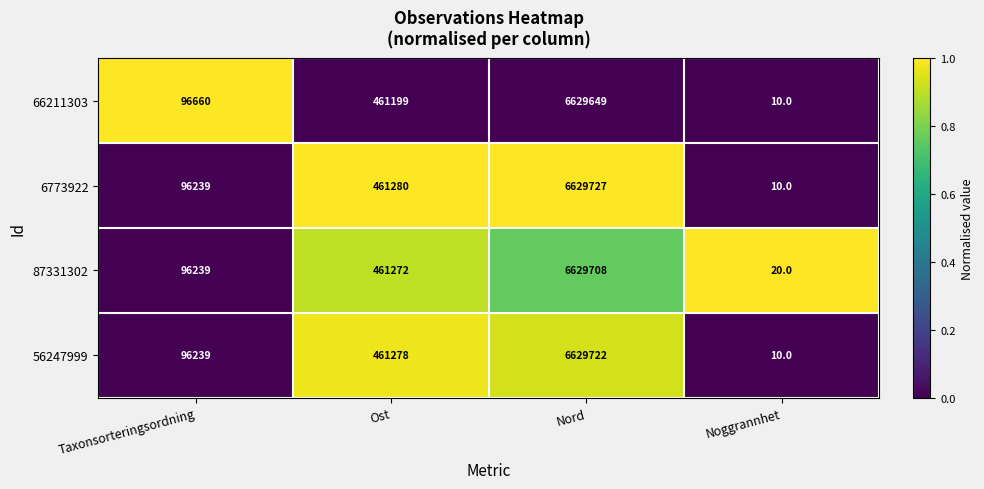

Which series has the largest range (max minus min)?

6773922